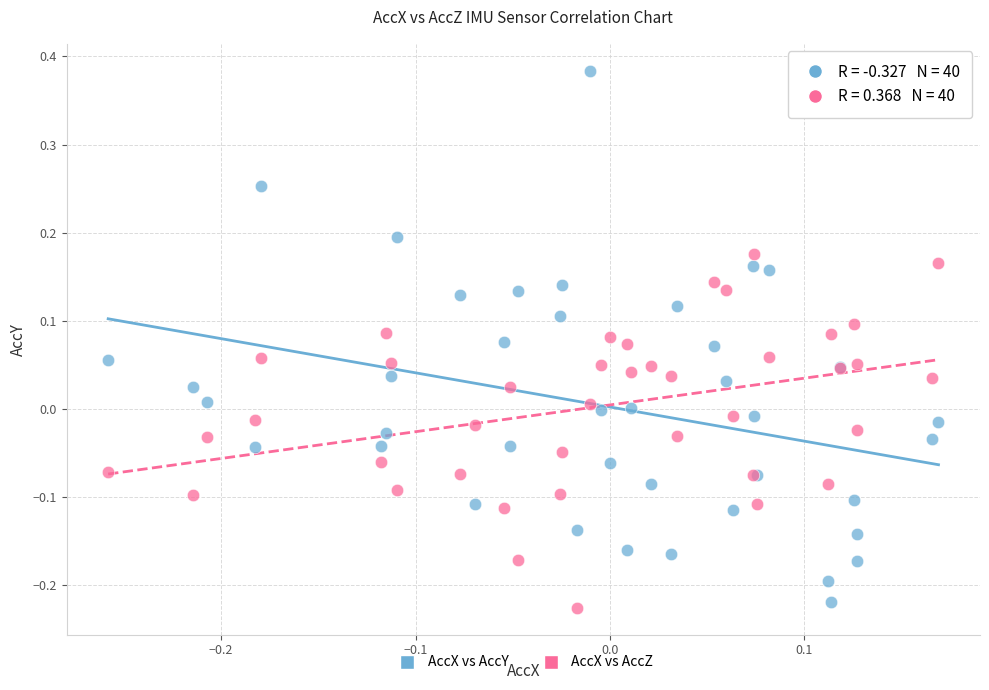

Which series reaches the maximum Y coordinate?

AccX vs AccY